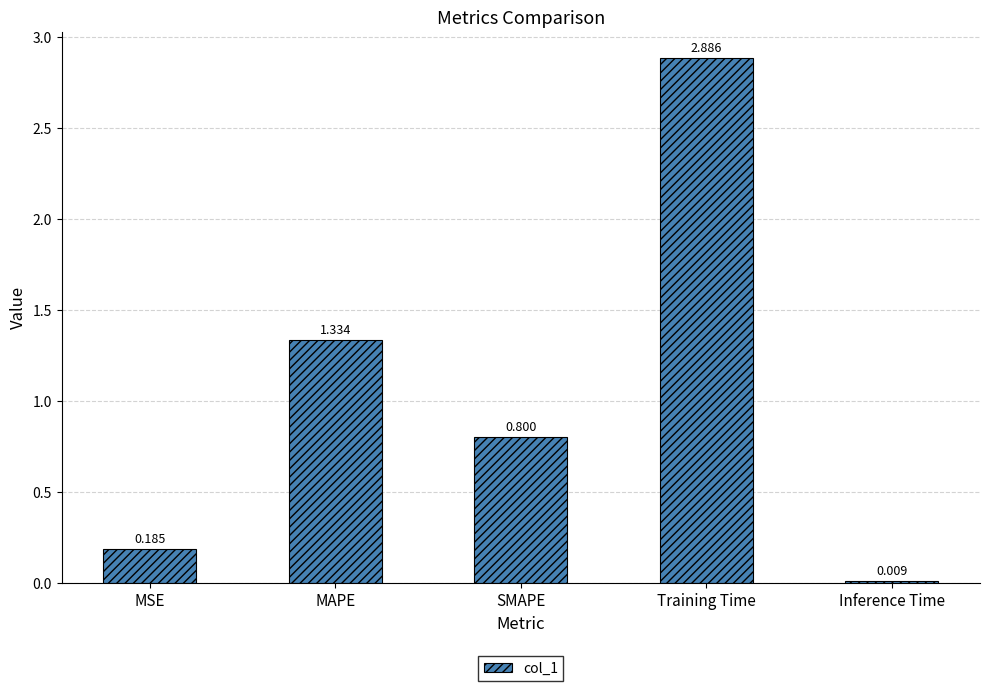

List the labels in order of value, smallest first.

Inference Time, MSE, SMAPE, MAPE, Training Time